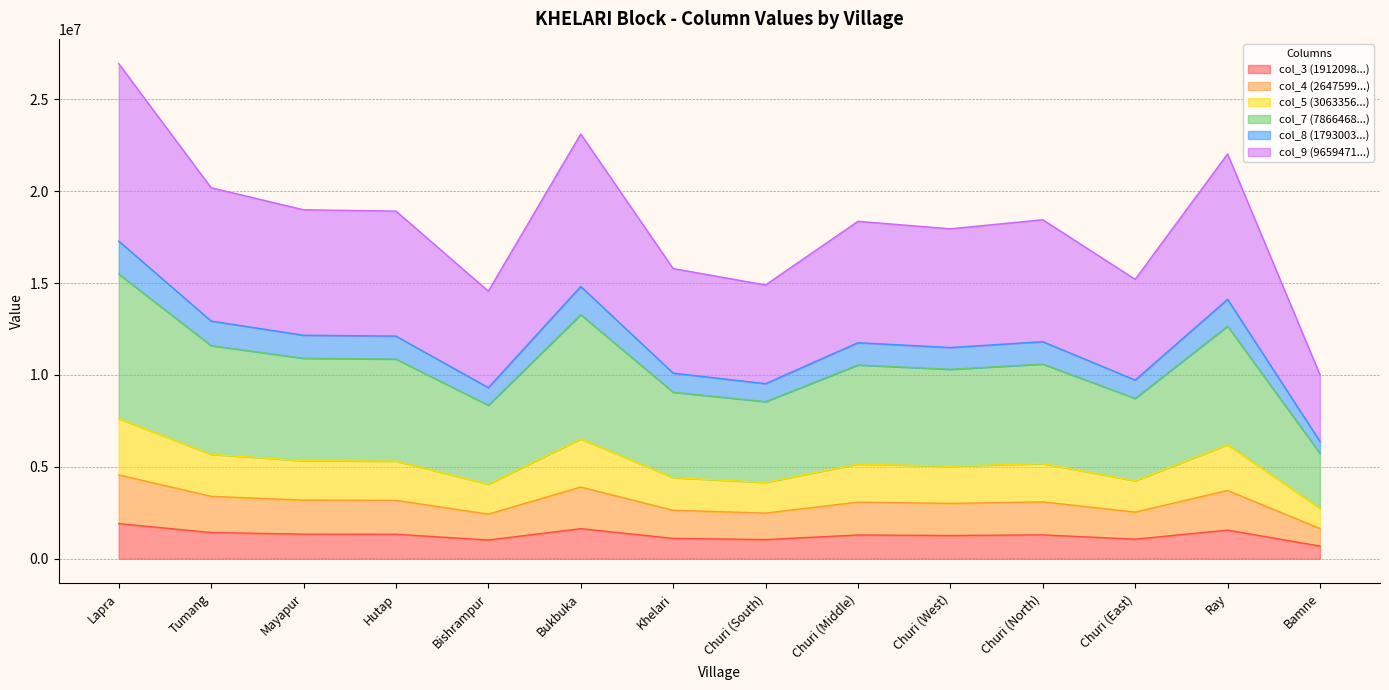

What is the total value across all series at Bukbuka?

23113990